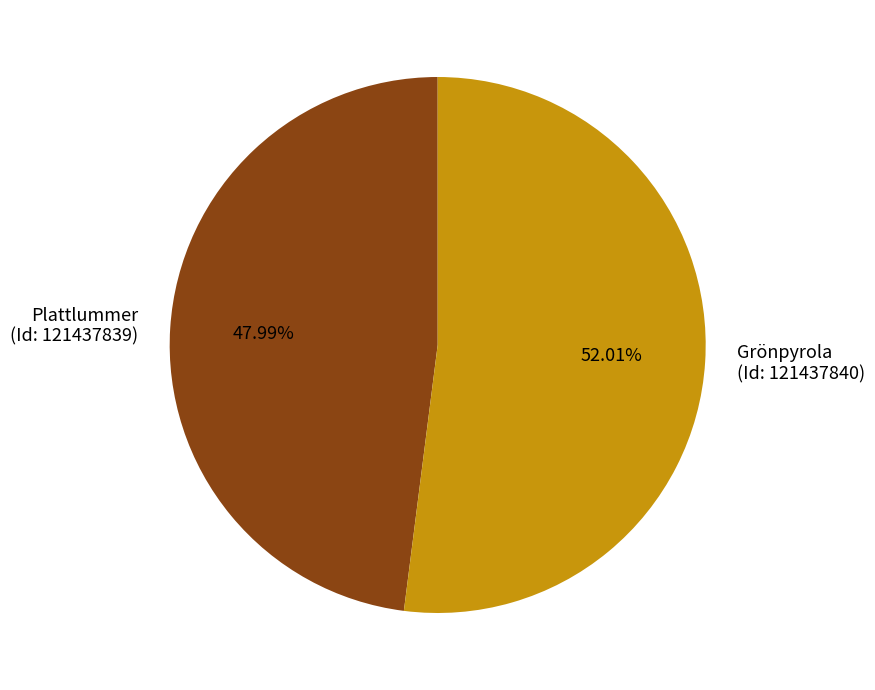

Between Plattlummer (Id: 121437839) and Grönpyrola (Id: 121437840), which is larger?

Grönpyrola (Id: 121437840)